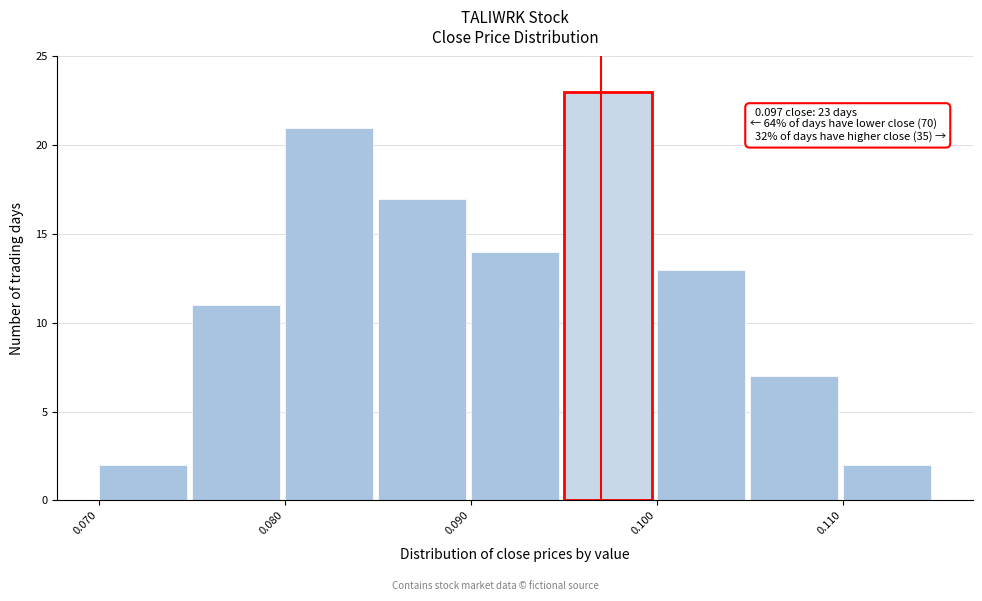

Which range on the x-axis has the tallest bar?

0.095 to 0.100